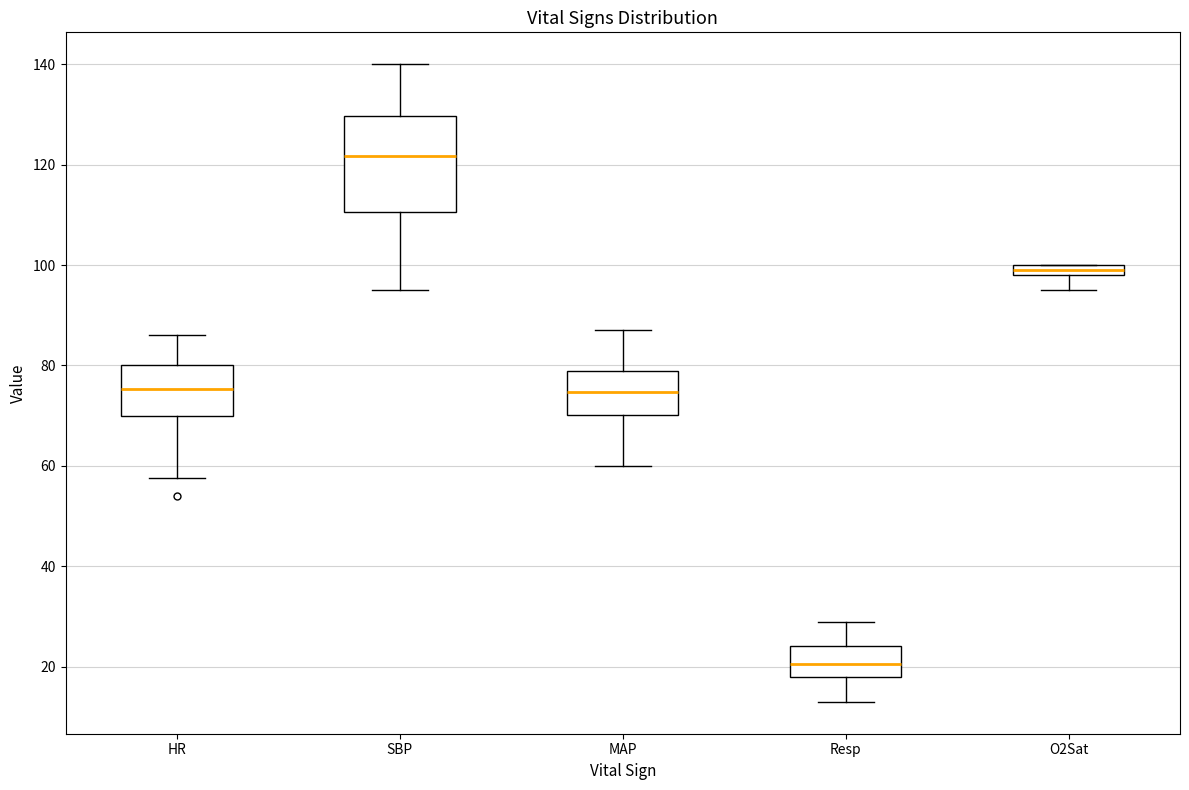

Which box's median line is the lowest?

Resp